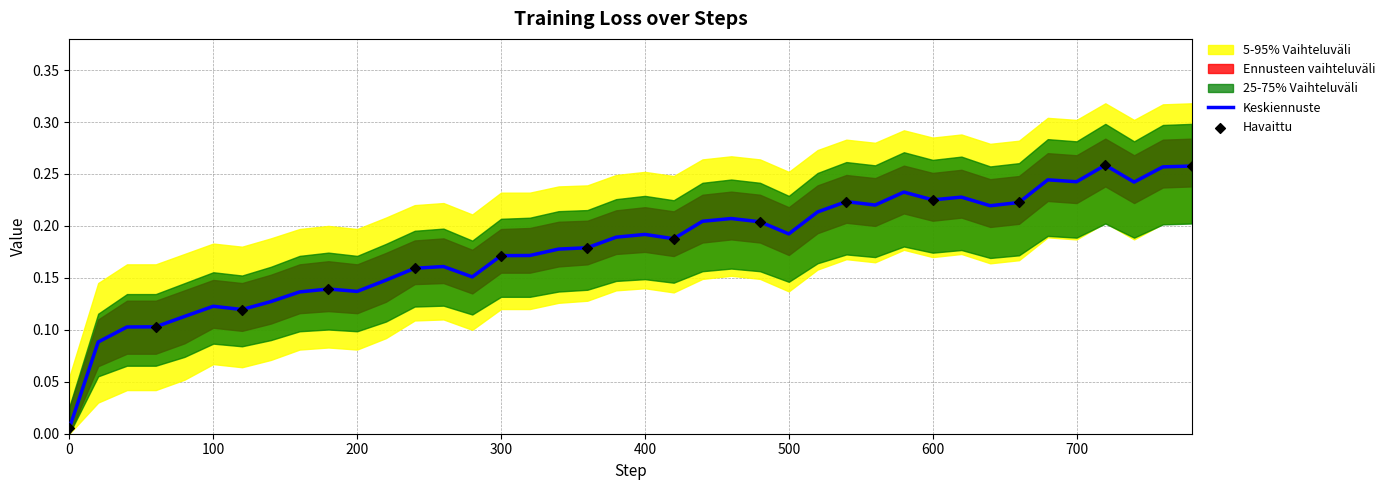

Is the value of Value at 80 greater than the value of Value_lower2 at 380?

No